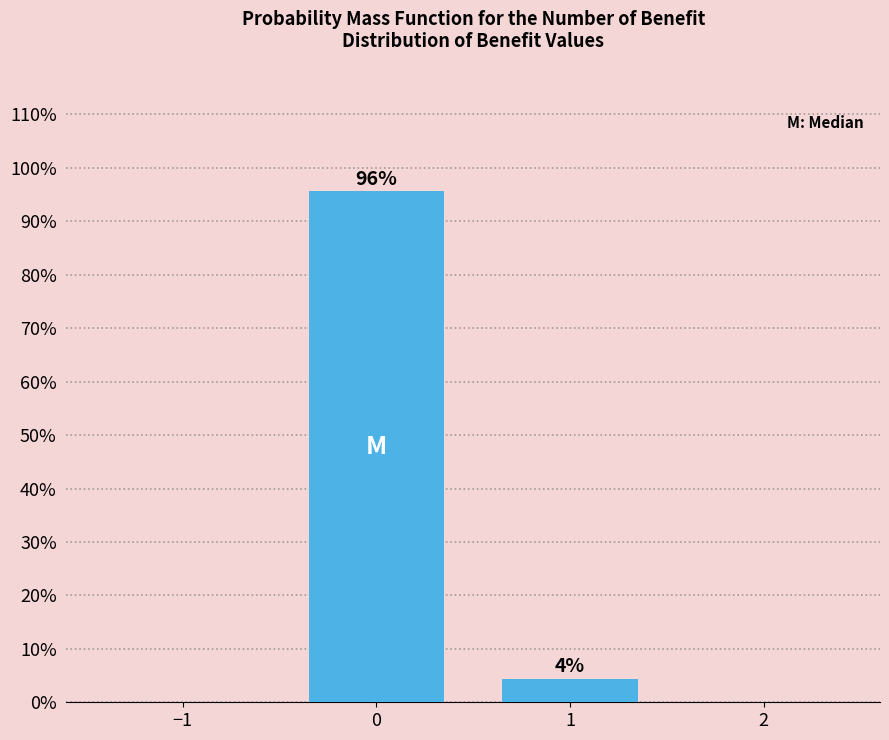

What is the value of the 1st bar from the left?

95.6